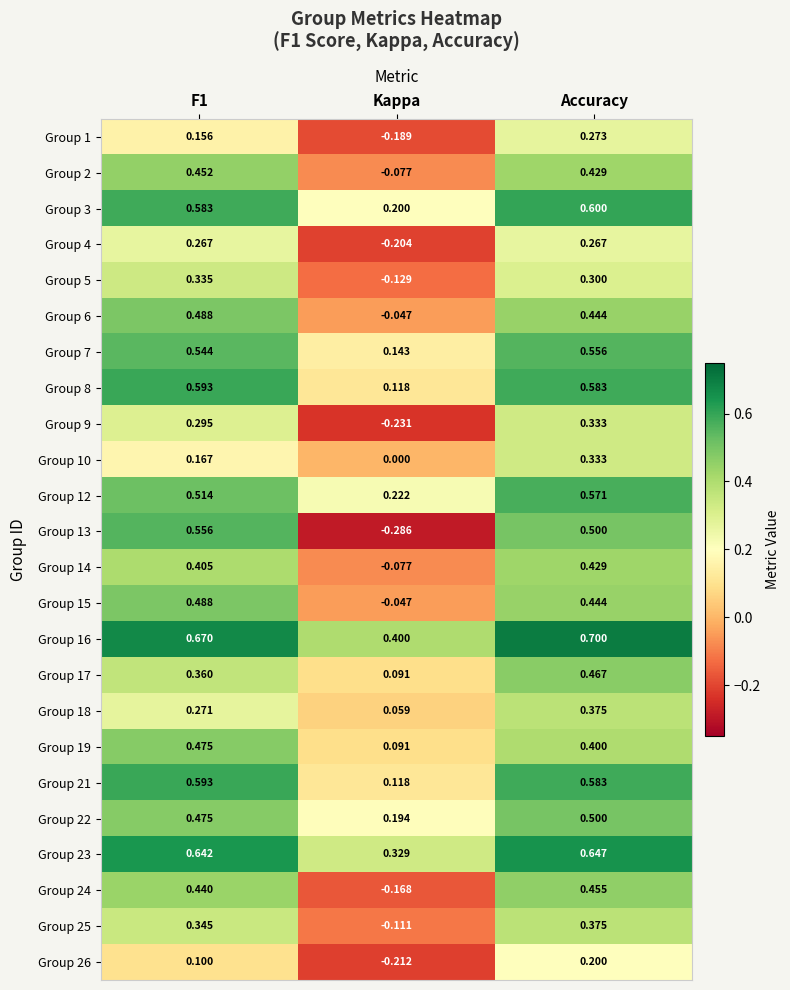

At which category does the chart reach its minimum across all series?

Kappa